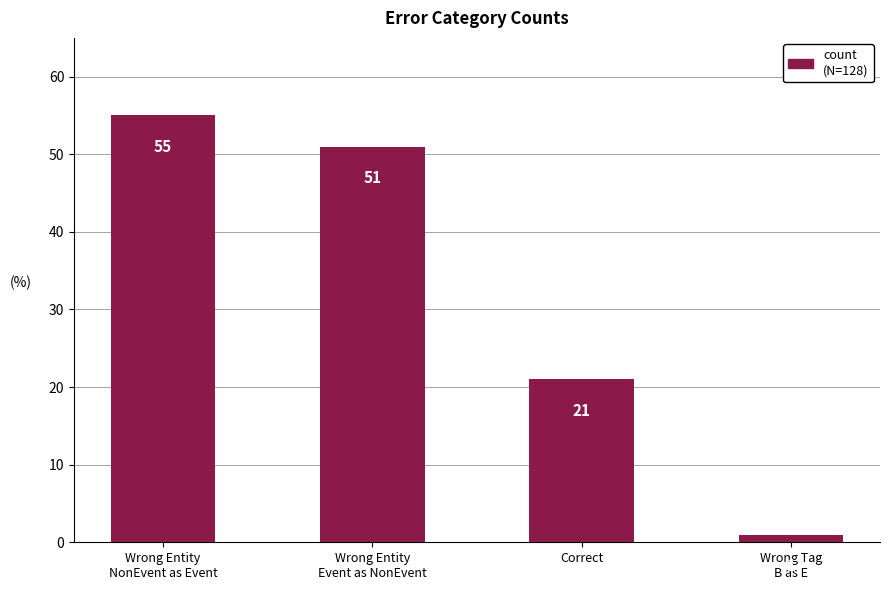

Reading right to left, what are all the values shown in this chart?

1	21	51	55